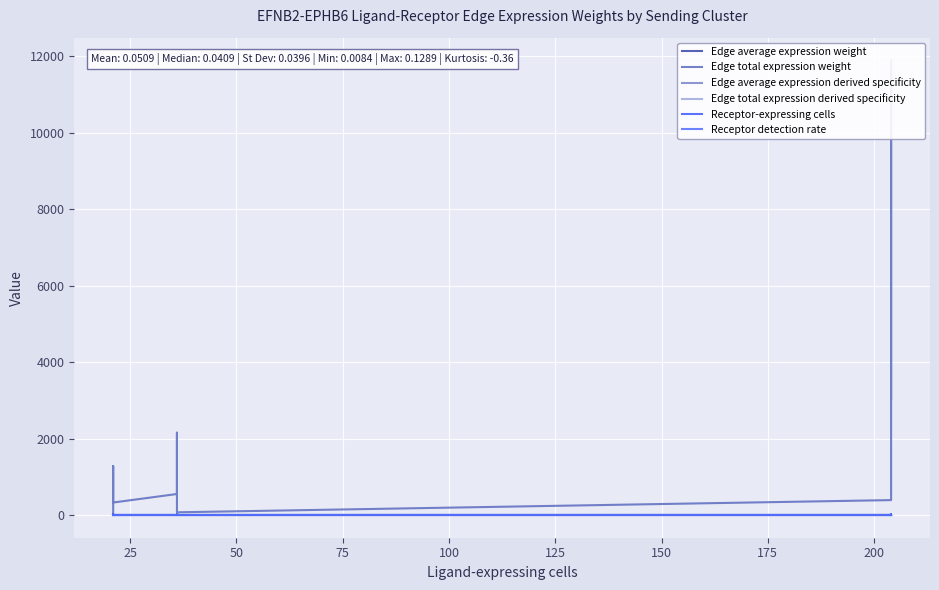

What is the average value of the Edge total expression derived specificity series?

0.1